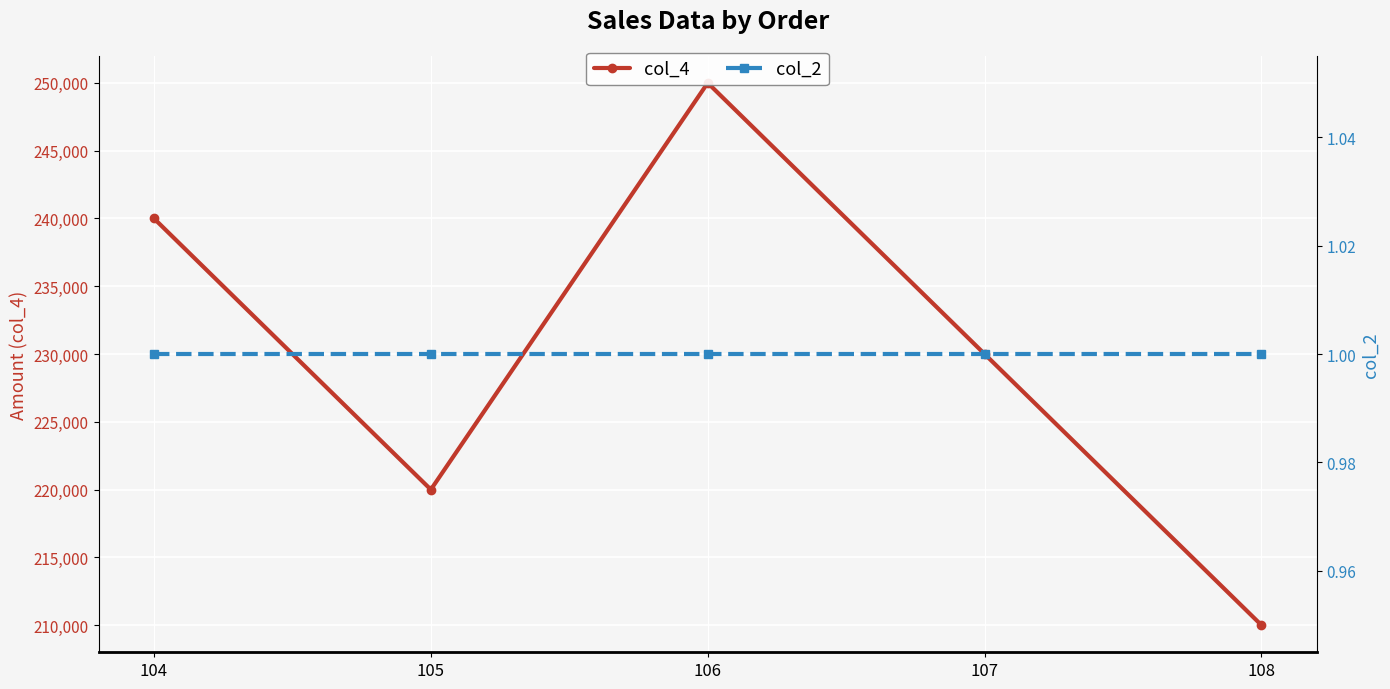

Rank the series at 107 from lowest to highest value.

col_2, col_4